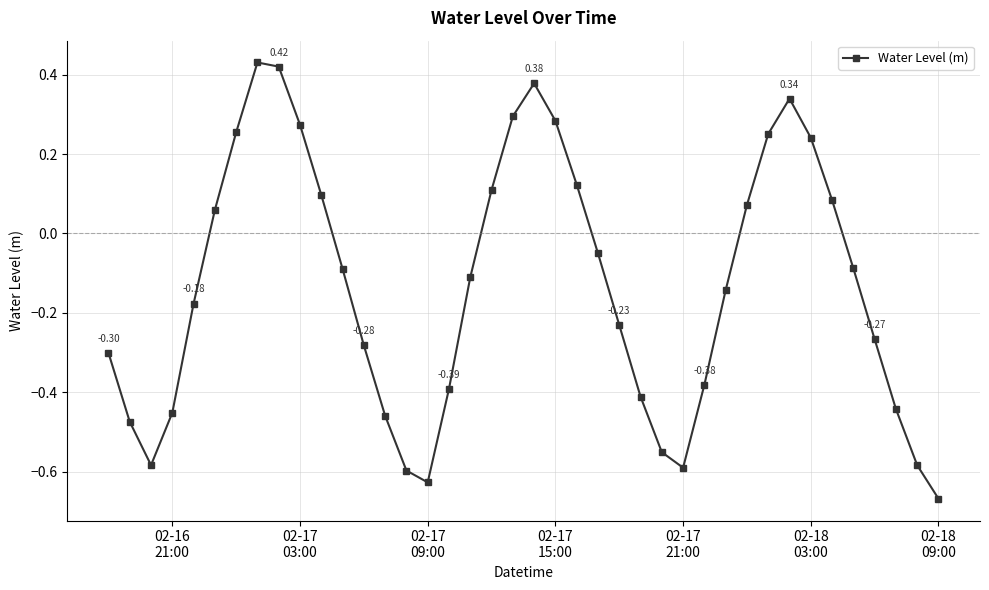

How many negative values are there?

24